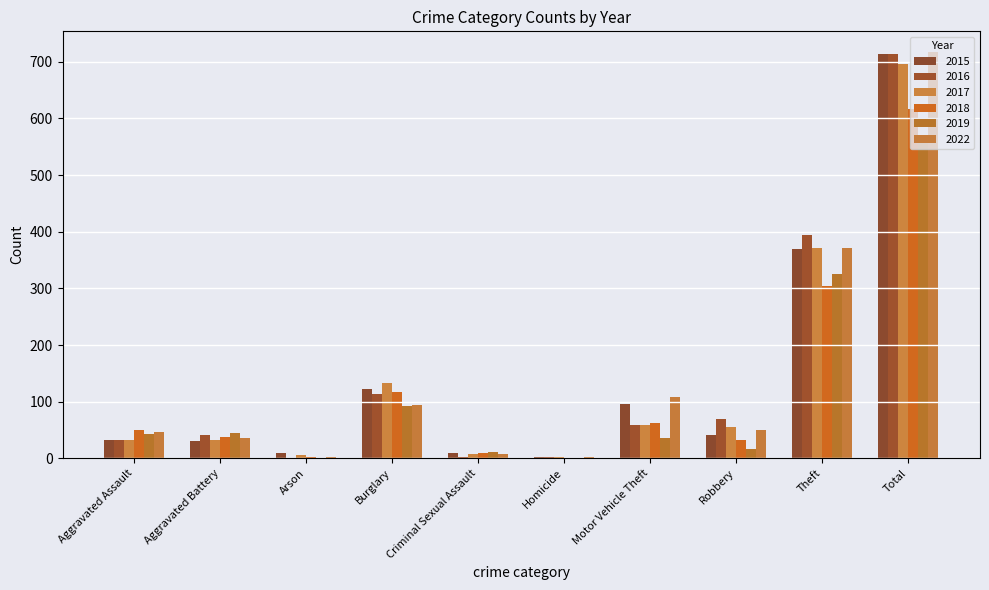

What is the maximum value for 2015?

713